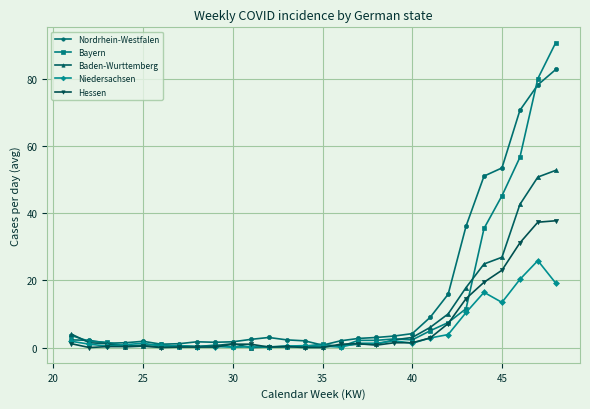

What is the difference between the second highest and second lowest values in the Baden-Wurttemberg series?

50.6